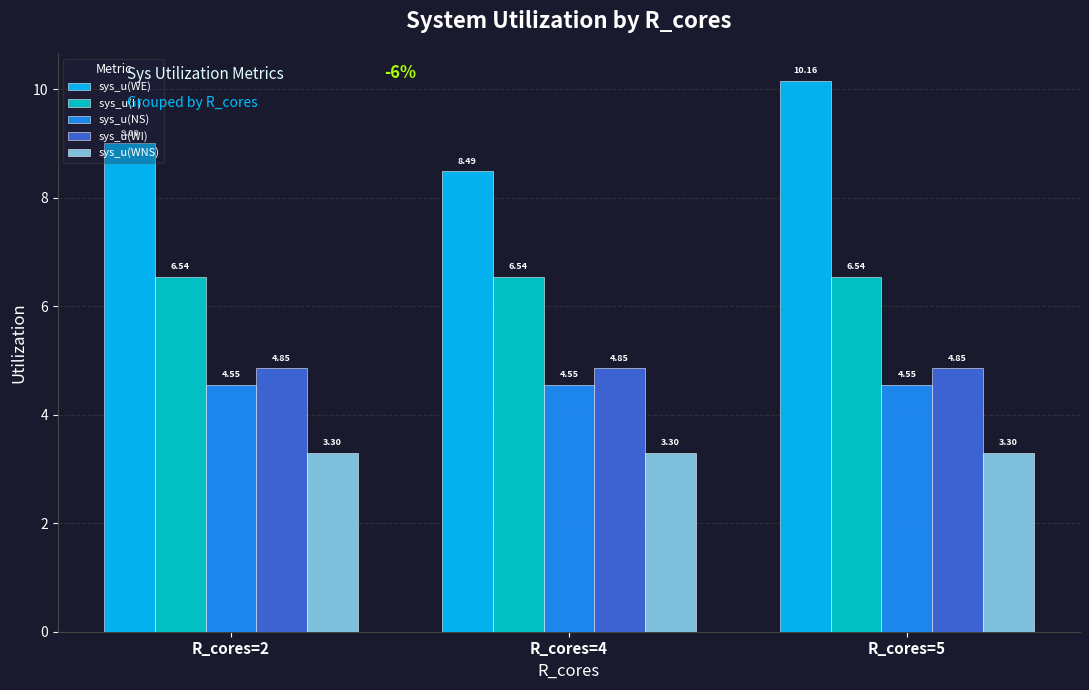

Rank the series at R_cores=5 from highest to lowest value.

sys_u(WE), sys_u(I ), sys_u(WI), sys_u(NS), sys_u(WNS)